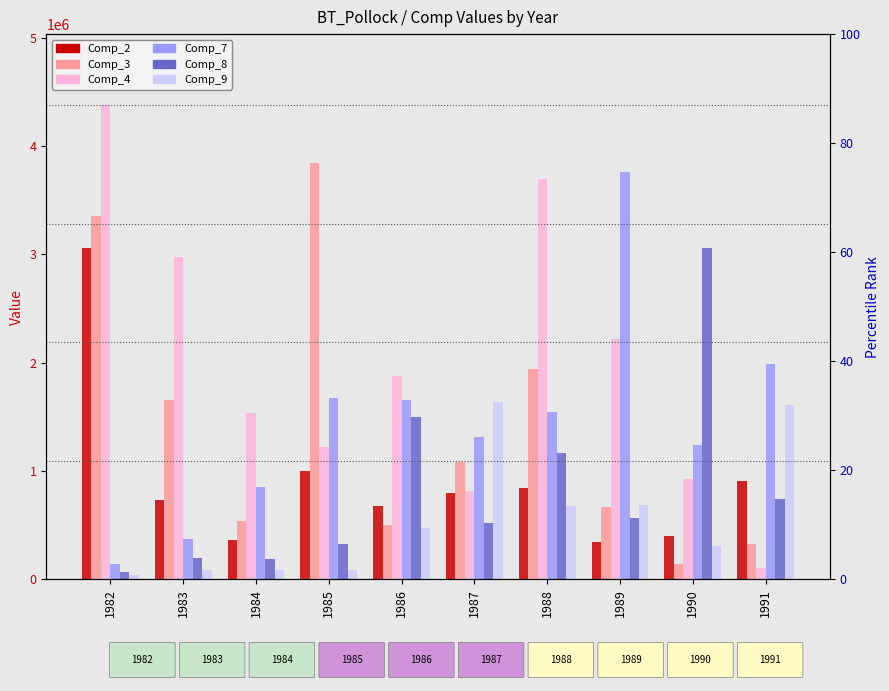

Which has a higher value, 1984 or 1986?

1986